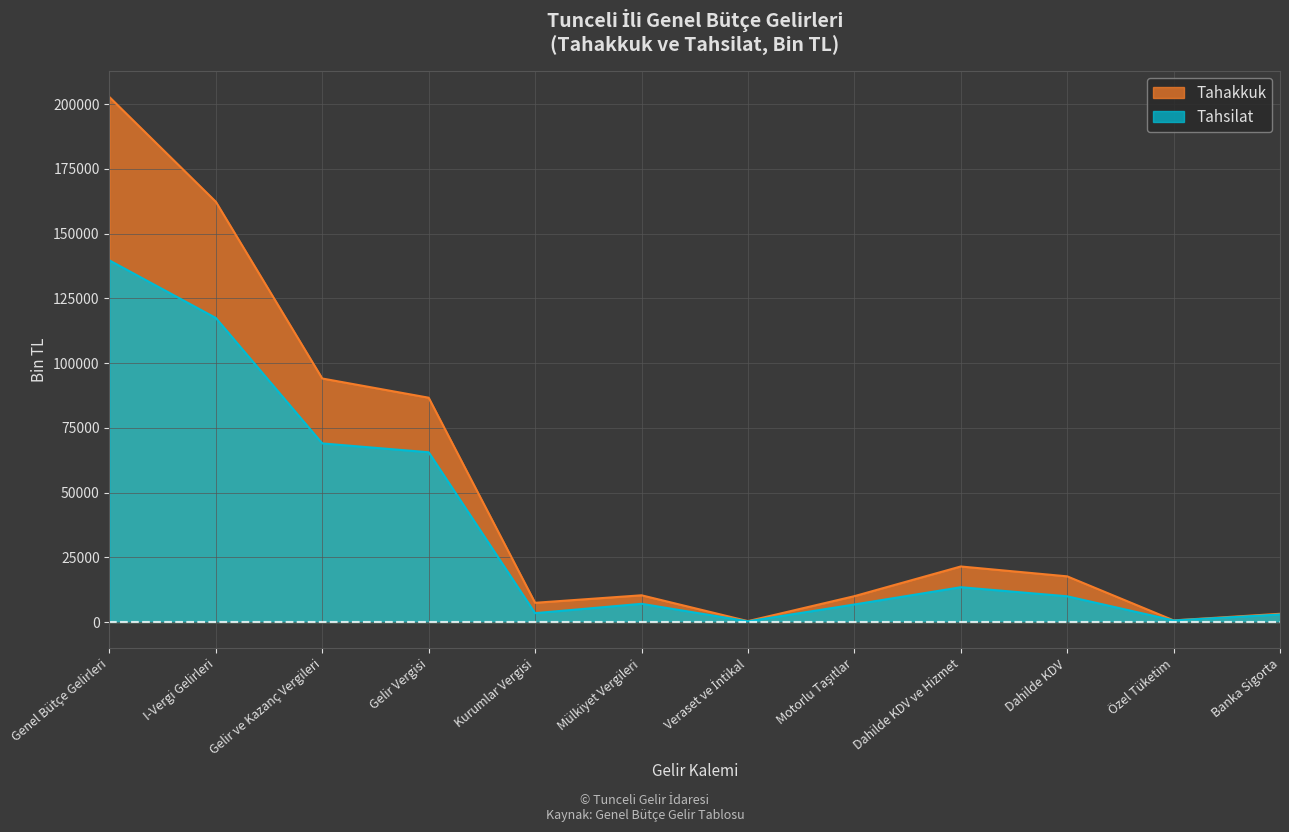

True or false: Tahakkuk has more than 2 interior local peaks.

False